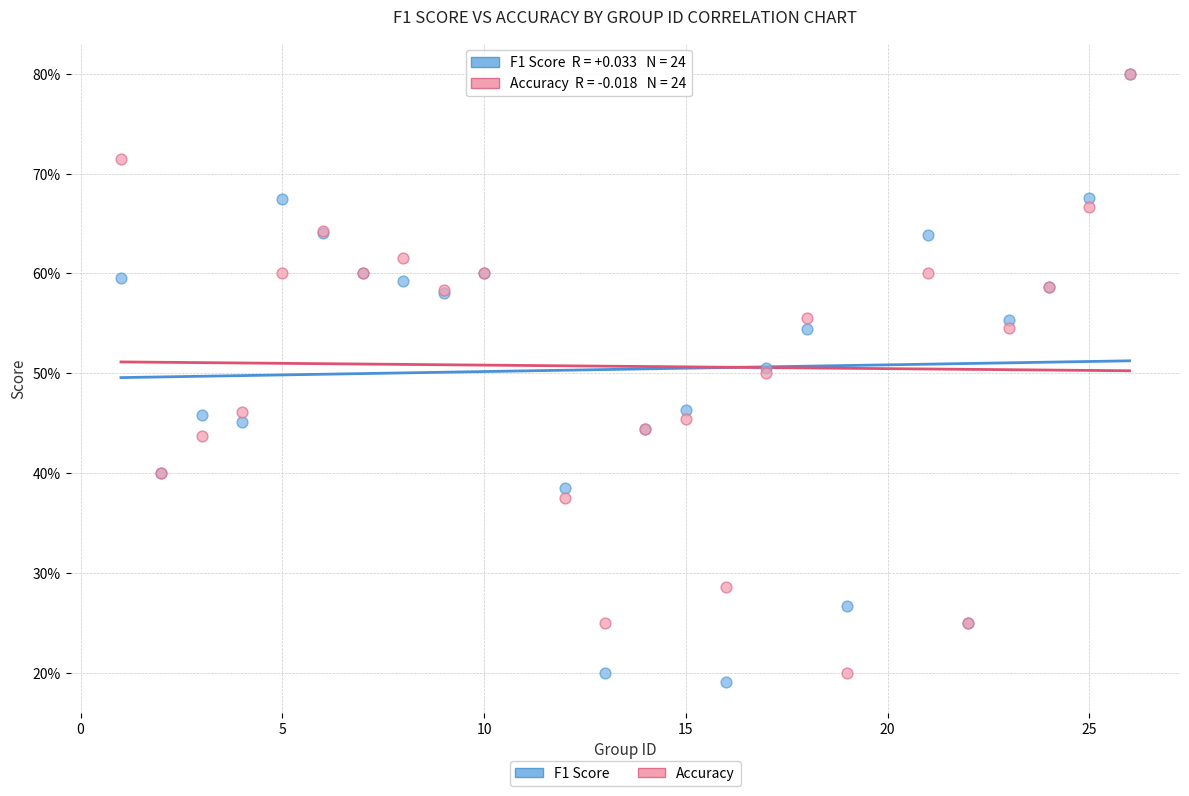

Which series has the widest spread of Y values?

F1 Score